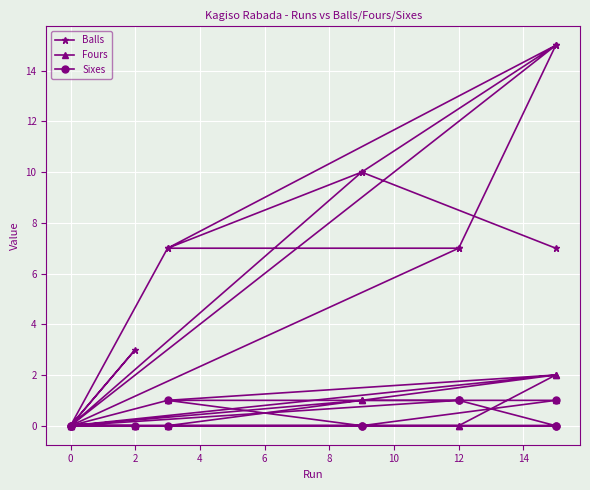

What is the difference between the second highest and second lowest values in the Sixes series?

1